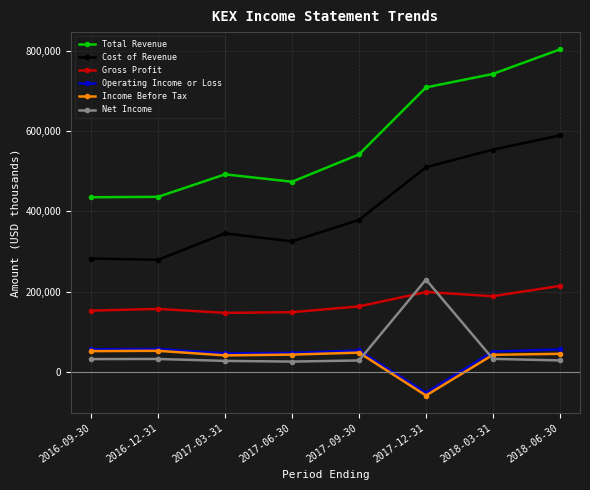

True or false: Total Revenue and Gross Profit cross at least once.

False